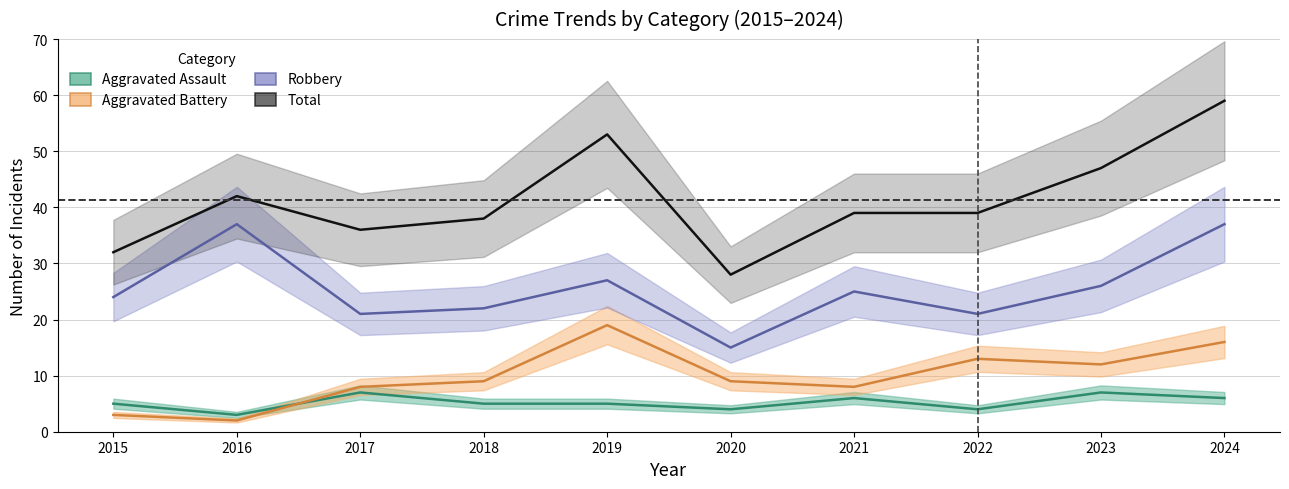

The value of Aggravated Assault at 2018 is 2. True or false?

False